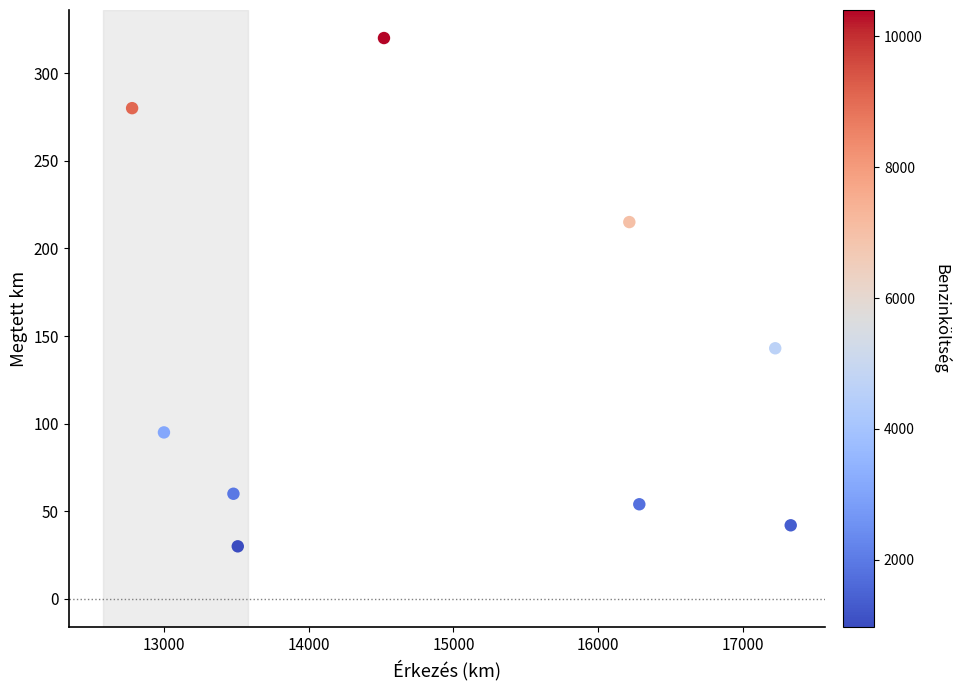

What Y value in the scatter plot is closest to 175?

143